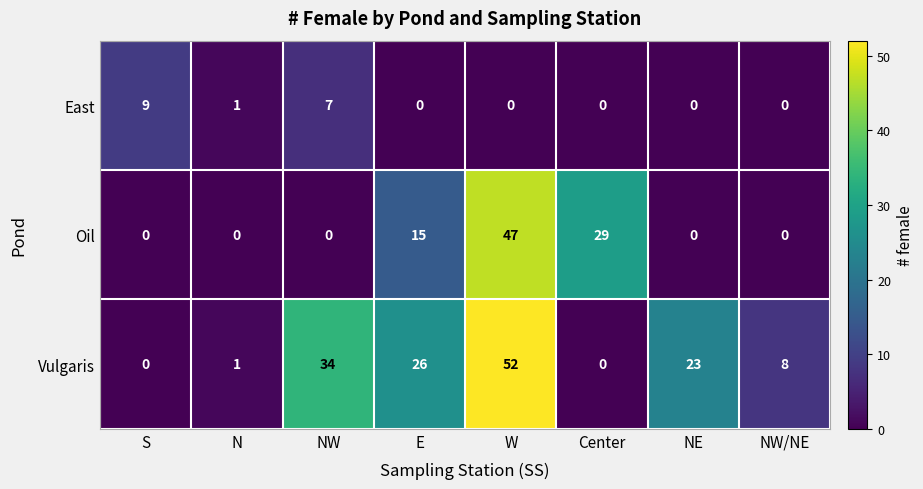

Read the Vulgaris value at E, to the nearest 10.

30